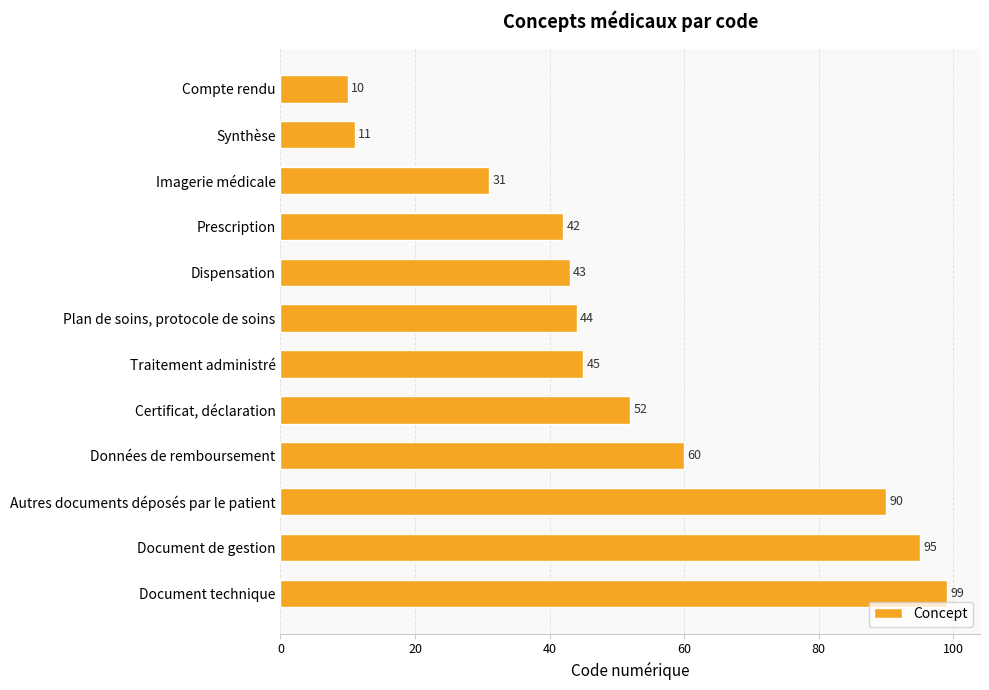

How many series are shown in this chart?

1